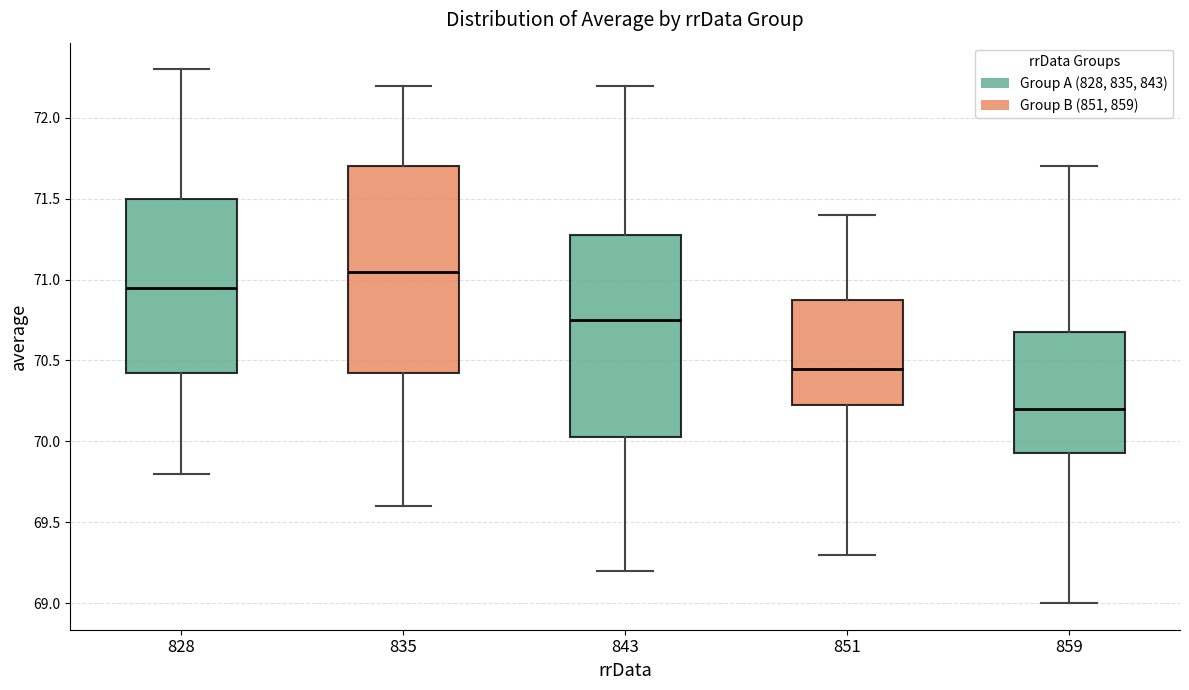

Reading left to right, read every box against the y-axis: the position of its median line, the range the box covers, and the ends of its whiskers. The values are not printed on the chart, so give them approximately, as read against the axis.

828: median 70.95, box 70.45 to 71.50, whiskers 69.80 to 72.30
835: median 71.05, box 70.45 to 71.70, whiskers 69.60 to 72.20
843: median 70.75, box 70.05 to 71.30, whiskers 69.20 to 72.20
851: median 70.45, box 70.25 to 70.90, whiskers 69.30 to 71.40
859: median 70.20, box 69.95 to 70.70, whiskers 69.00 to 71.70